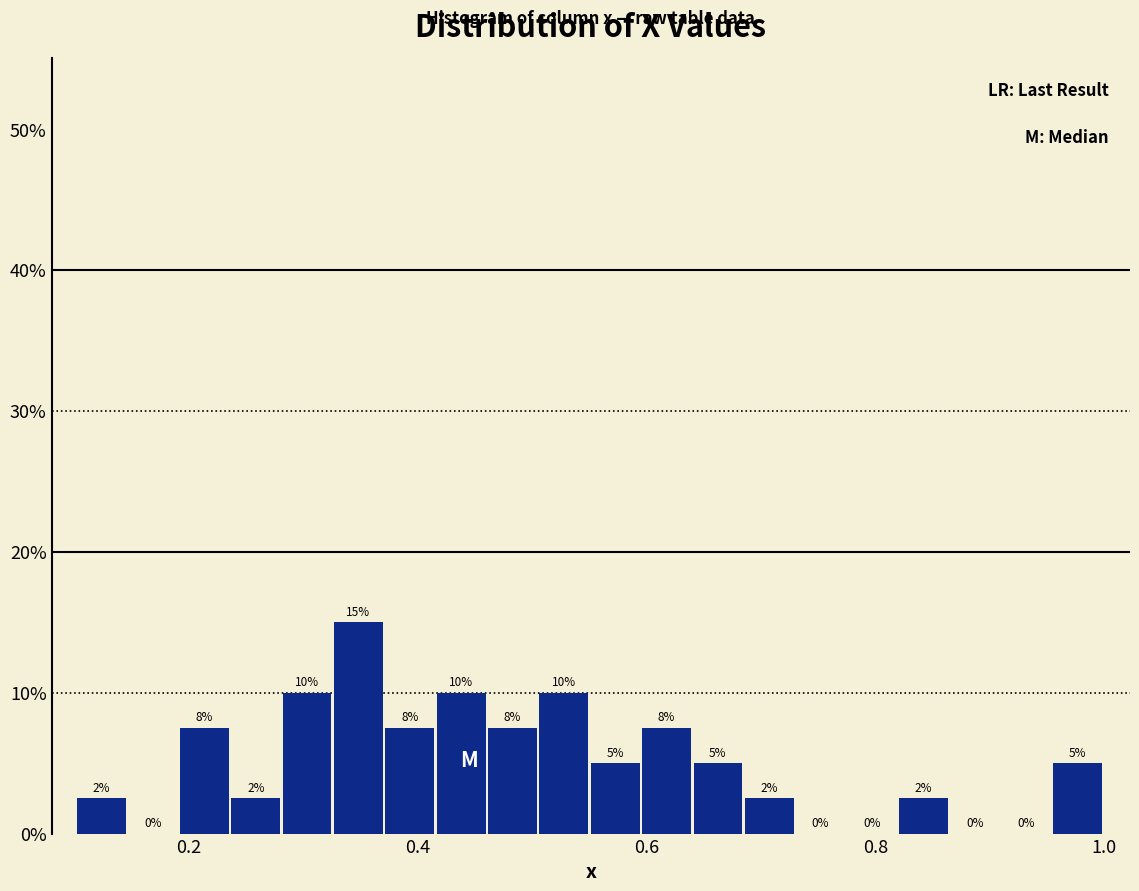

Read against the x-axis, roughly where is the centre of the tallest bar?

0.34